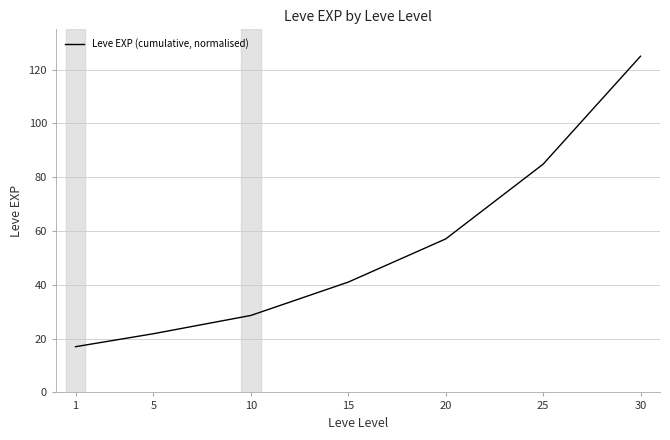

List the labels in order of value, smallest first.

1, 5, 10, 15, 20, 25, 30